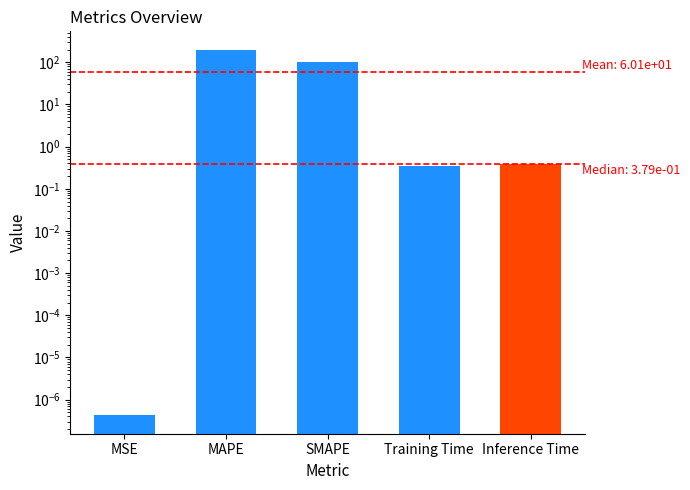

True or false: the data shows 79.5 at MAPE.

False